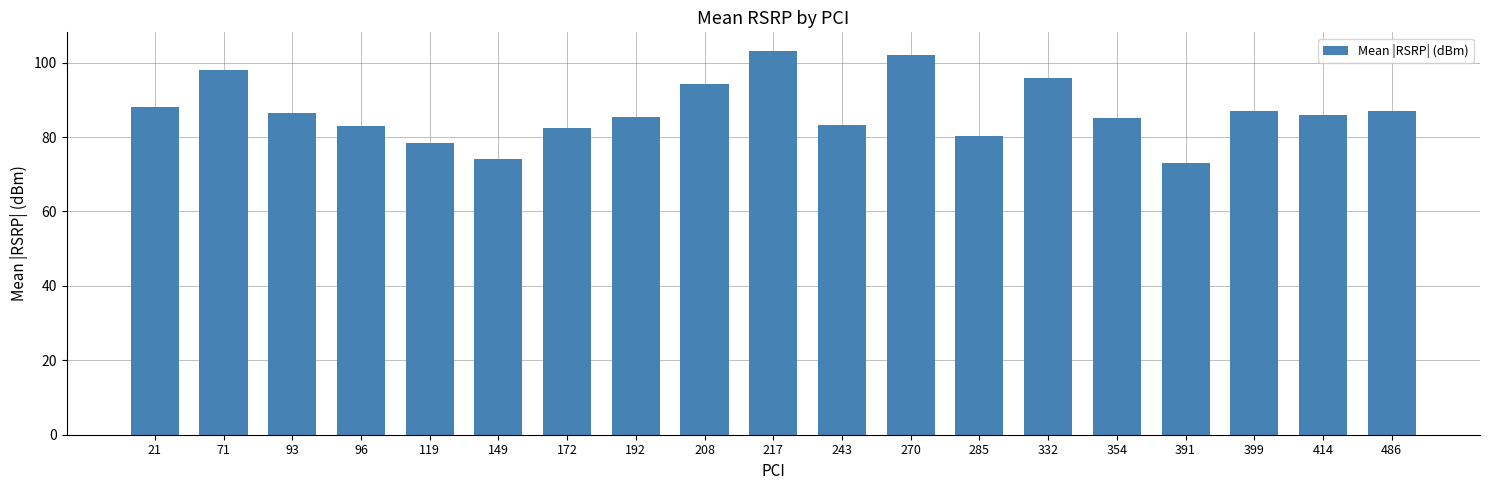

At which category does the chart reach its minimum across all series?

391